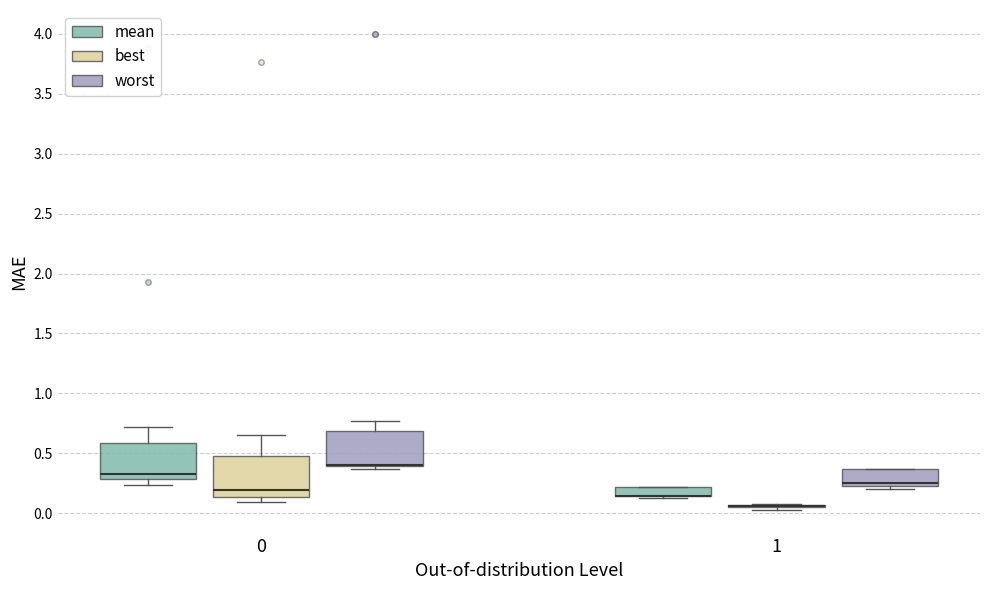

Reading left to right, transcribe this box plot: for each box, give where its median line is, the range the box spans, and where its two whiskers end, as read against the y-axis. The values are not printed on the chart, so give them approximately, as read against the axis.

0 (mean): median 0.30 (just above the box's lower edge), box 0.30 to 0.60, whiskers 0.25 to 0.70
0 (best): median 0.20, box 0.15 to 0.50, whiskers 0.10 to 0.65
0 (worst): median 0.40 (drawn on the box's lower edge), box 0.40 to 0.70, whiskers 0.35 to 0.75
1 (mean): median 0.15 (drawn on the box's lower edge), box 0.15 to 0.20, whiskers 0.15 to 0.20
1 (best): box collapsed to a line at 0.05, whiskers 0.05 to 0.05
1 (worst): median 0.25 (just above the box's lower edge), box 0.25 to 0.35, whiskers 0.20 to 0.35